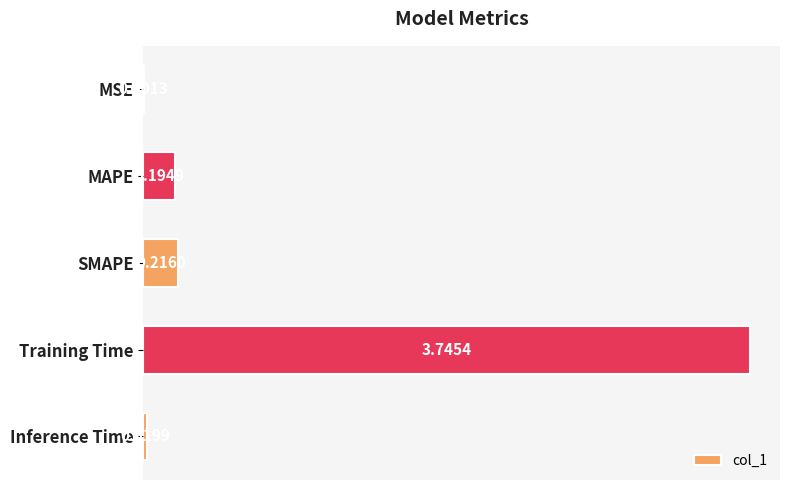

Does the chart contain any negative values?

No